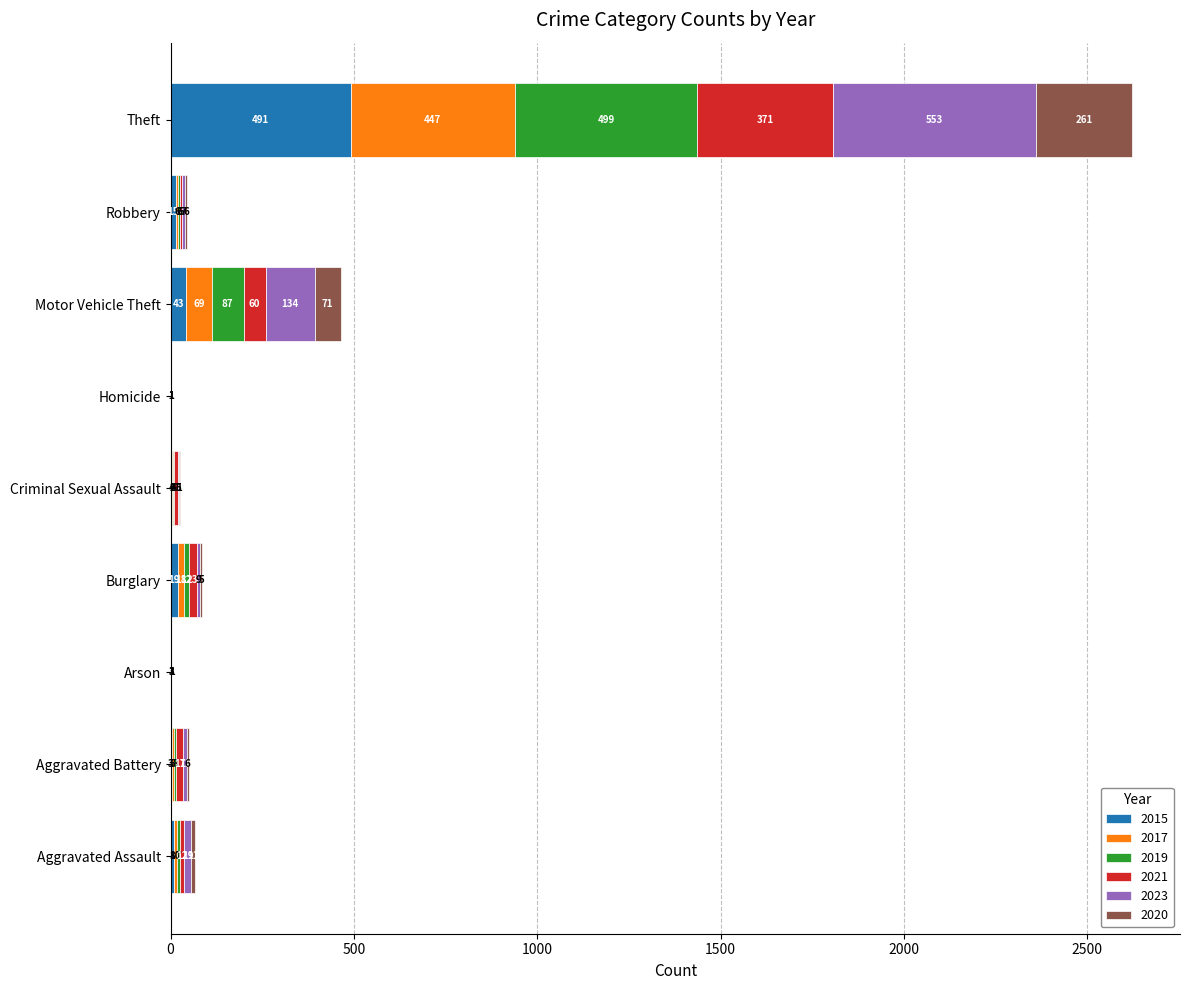

At which label does 2015 reach its peak?

Theft